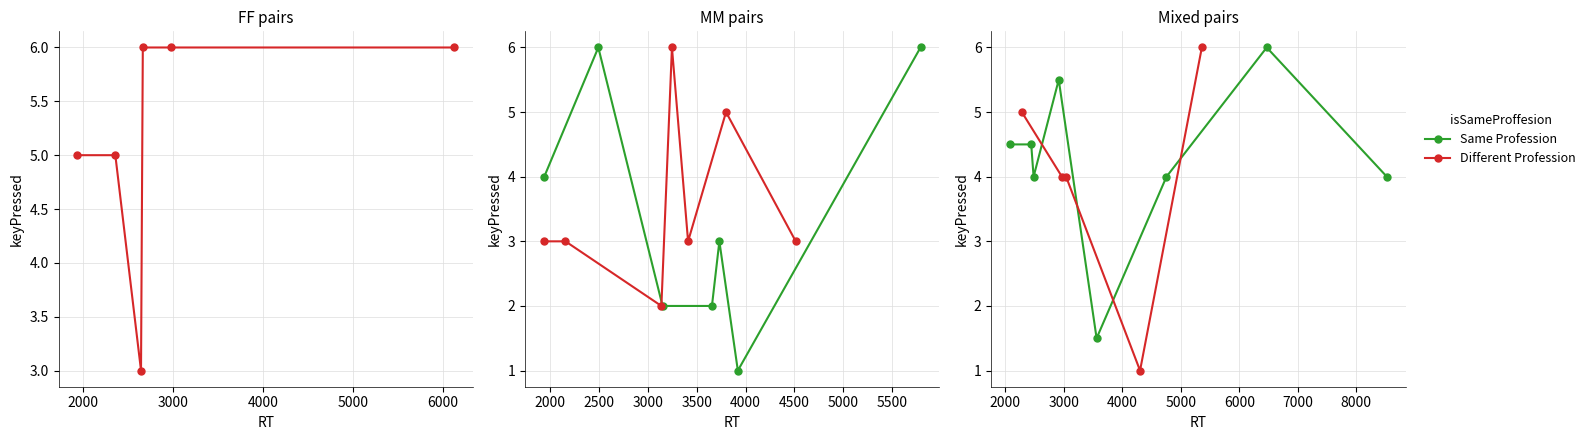

Which series has the largest total across all categories?

Different Profession